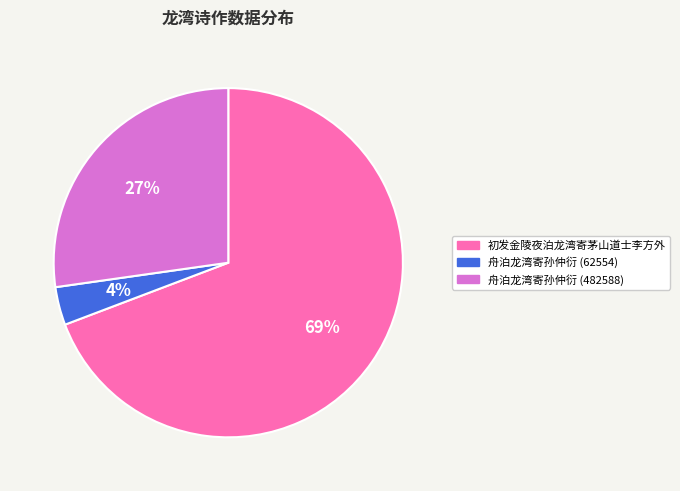

Do 舟泊龙湾寄孙仲衍 (482588) and 初发金陵夜泊龙湾寄茅山道士李方外 together represent more than half of the pie?

Yes